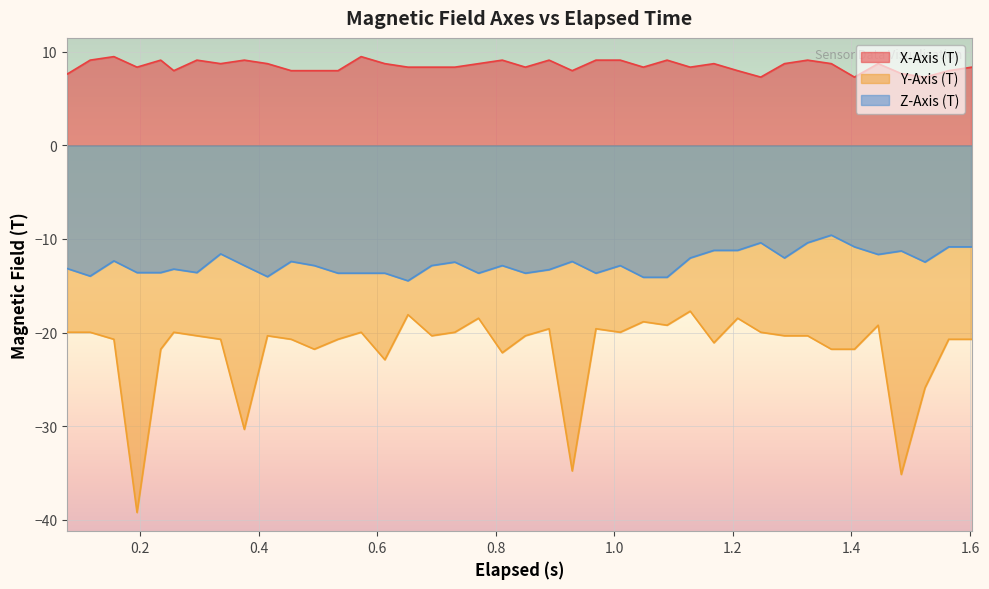

What is the highest value of the Z-Axis (T) series?

-9.6